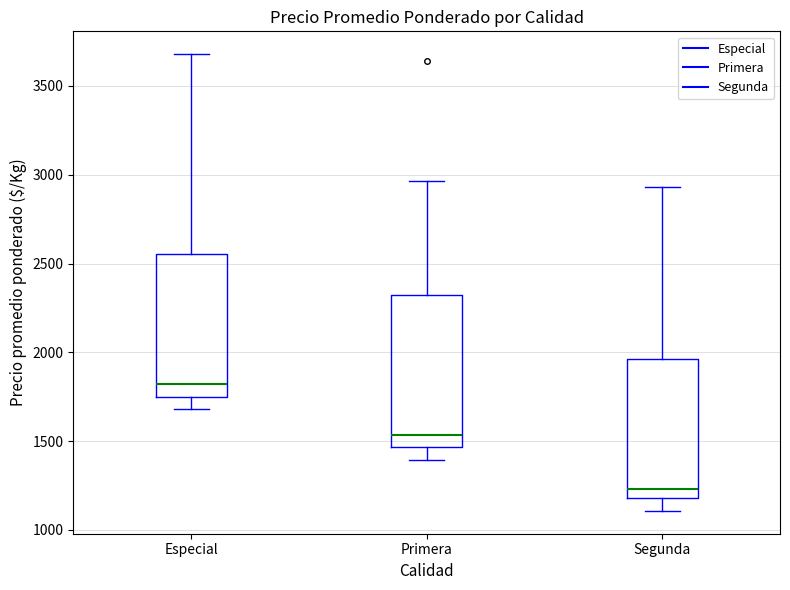

Which box has the highest median line?

Especial